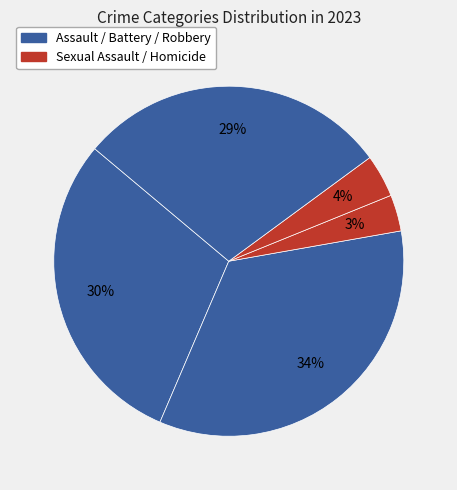

How many segments does this pie chart have?

5